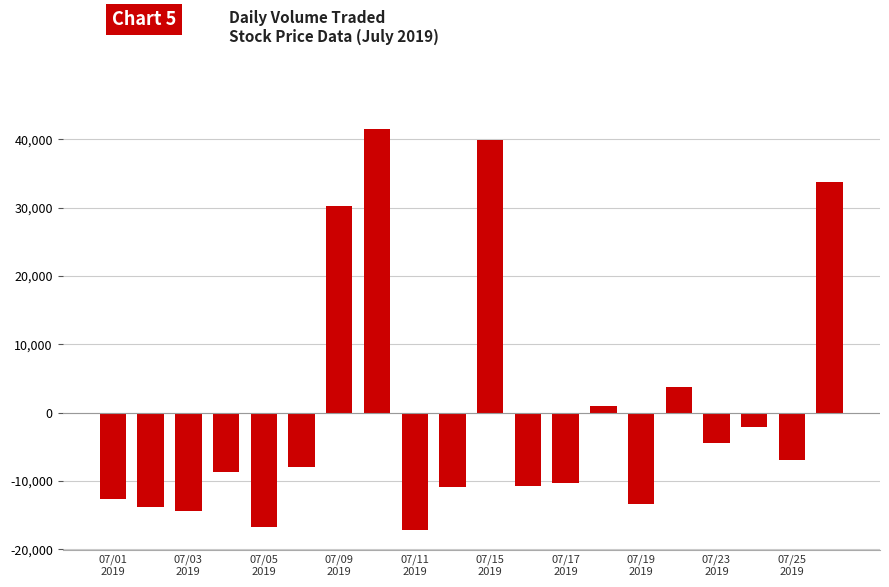

How many bars are there in total?

20